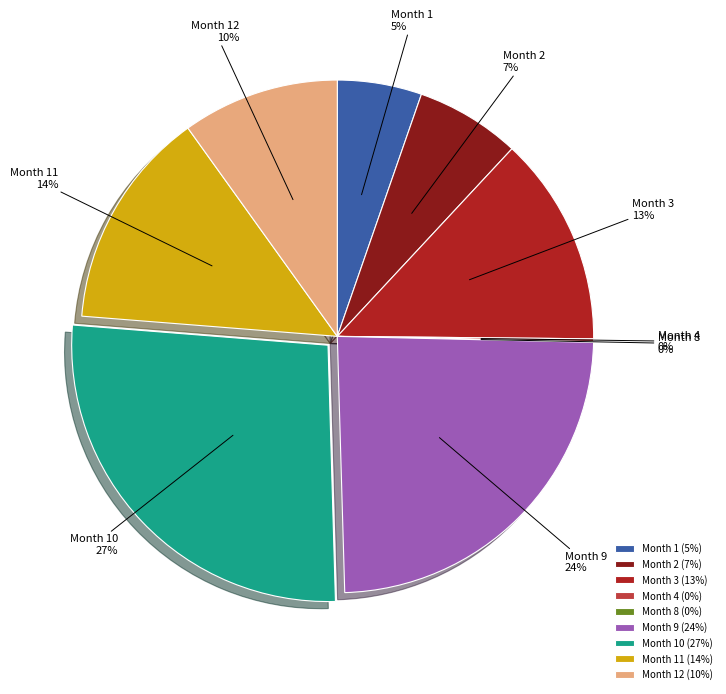

To the nearest percent, what is the difference between the largest and smallest slice percentages?

27%